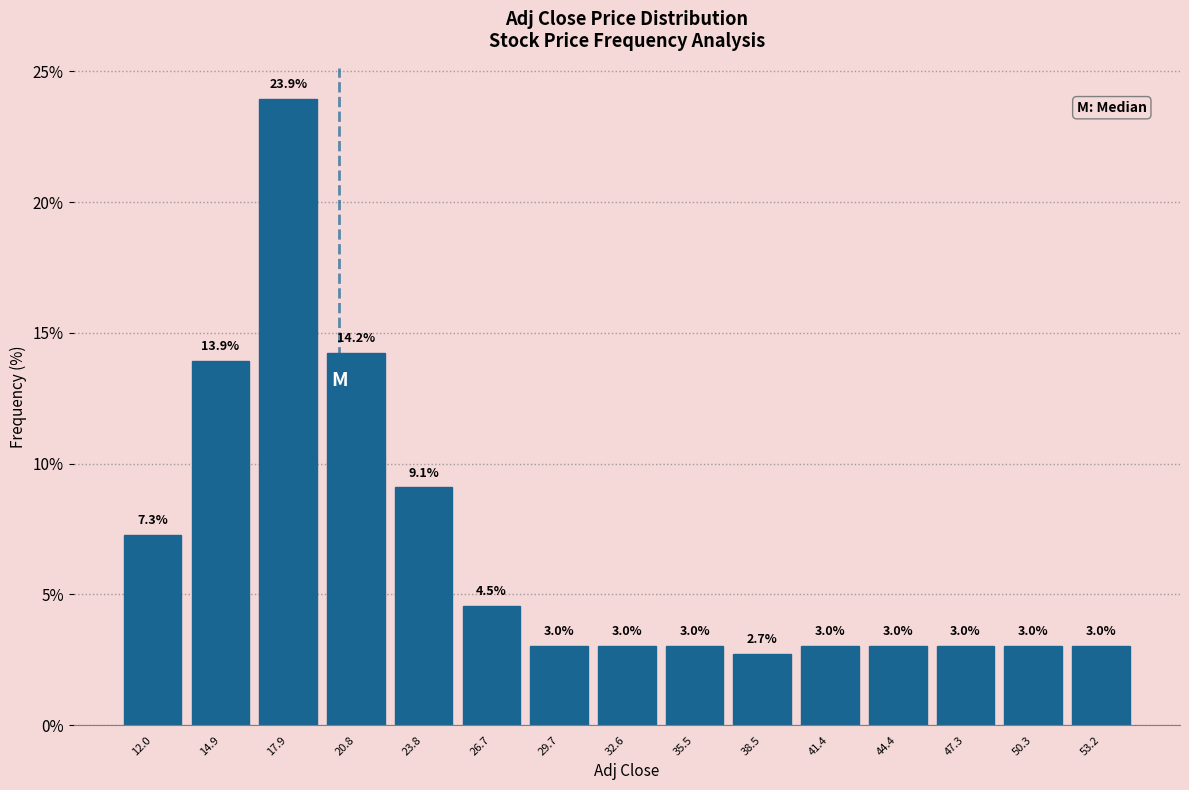

Over which range of the x-axis is the bar tallest?

16.5 to 19.5